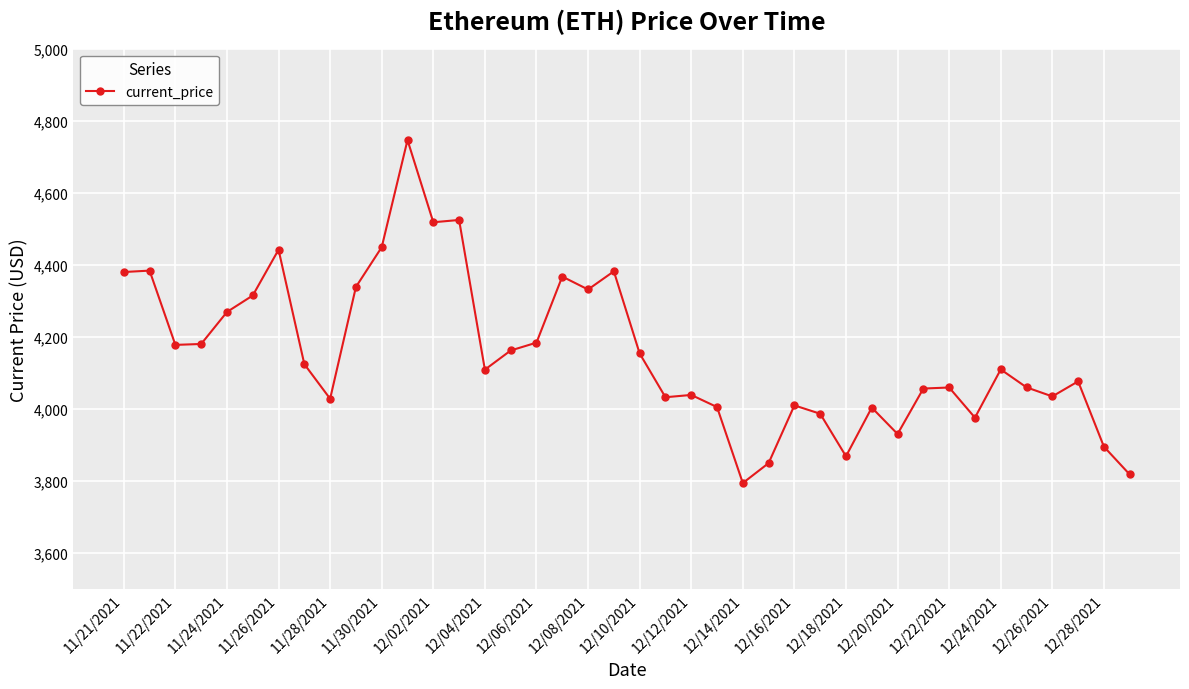

What is the average value?

4154.3